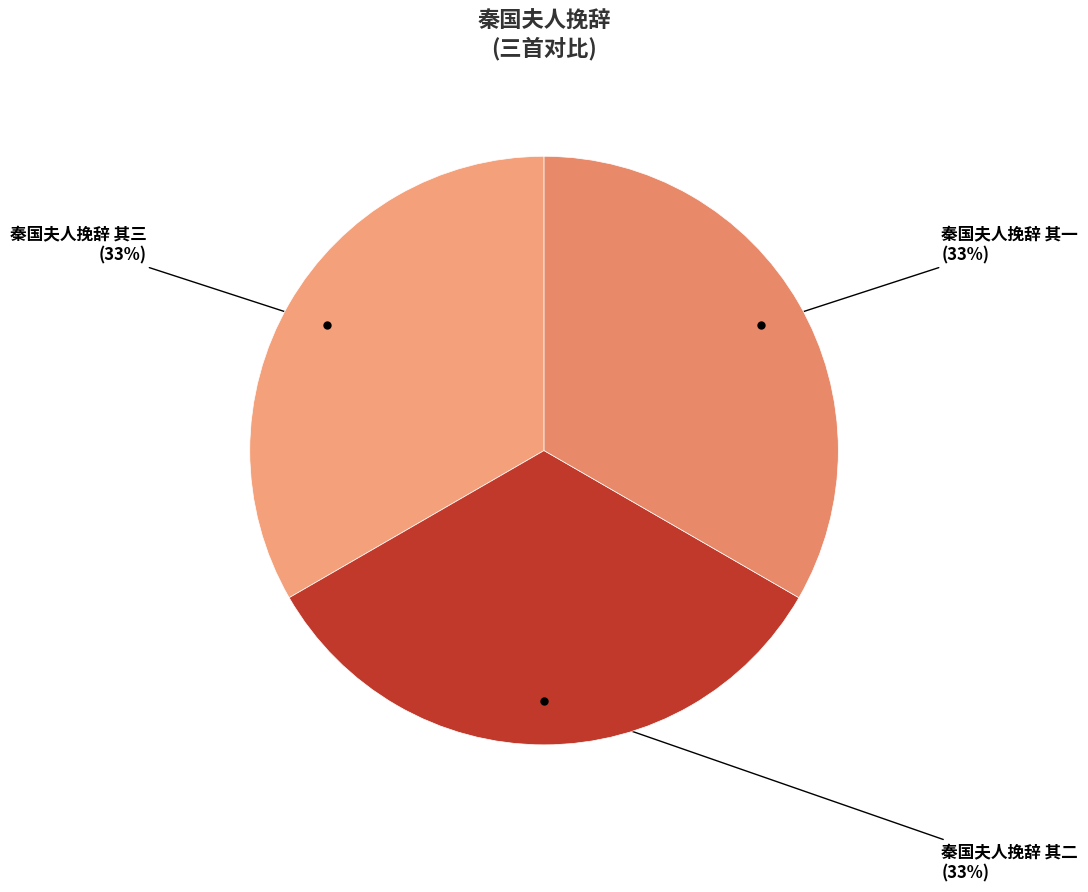

How many segments does this pie chart have?

3